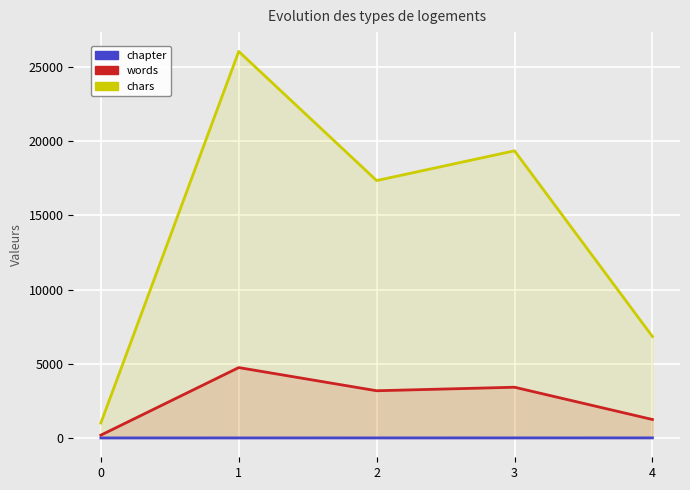

The chars series shows 3938 at 4. True or false?

False